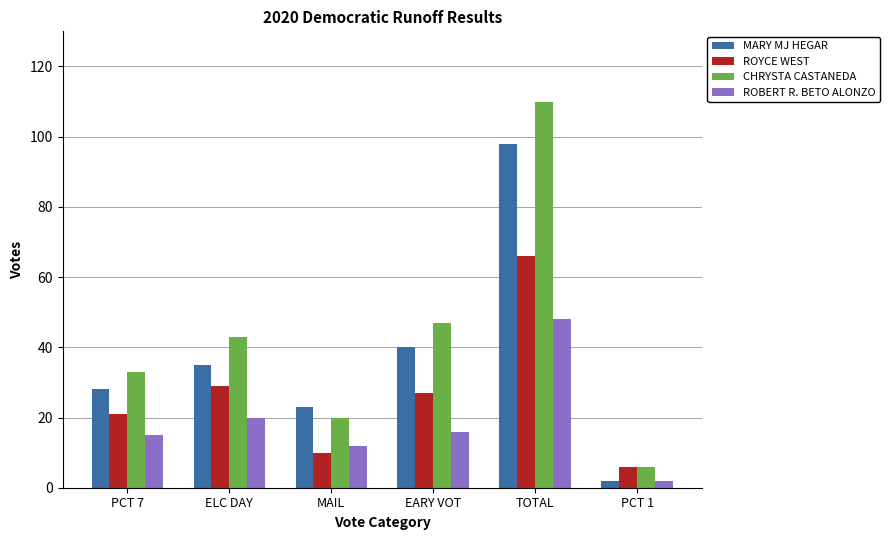

Which series has the largest range (max minus min)?

CHRYSTA CASTANEDA